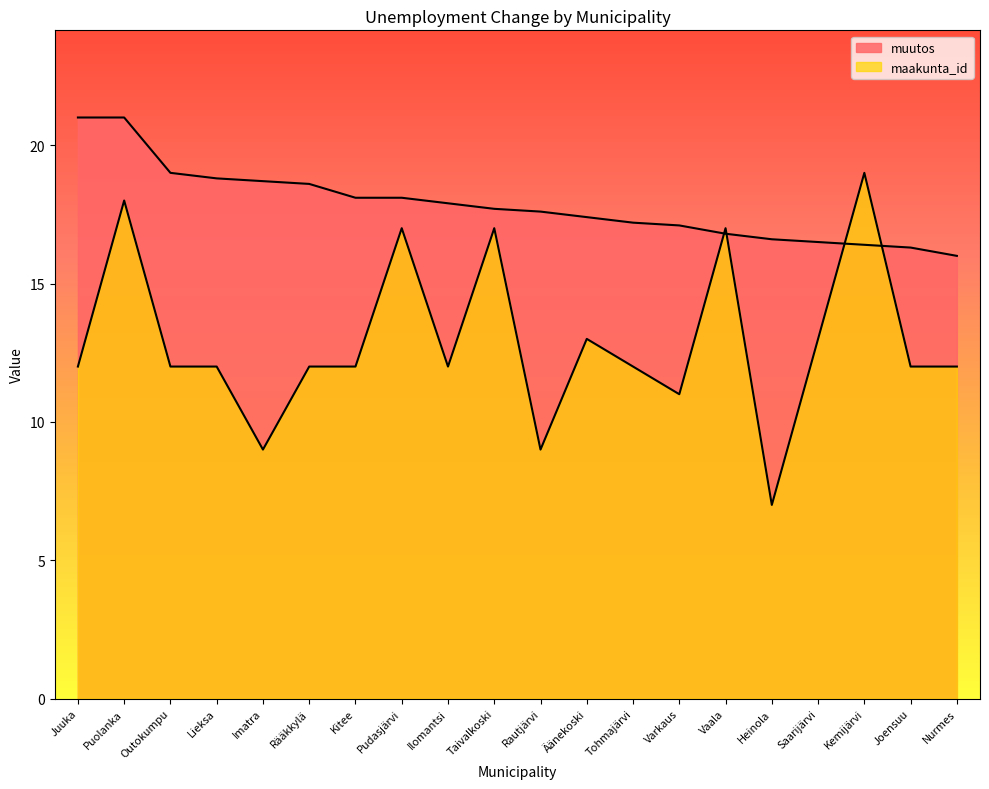

Does the chart display data point markers on the line(s)?

No